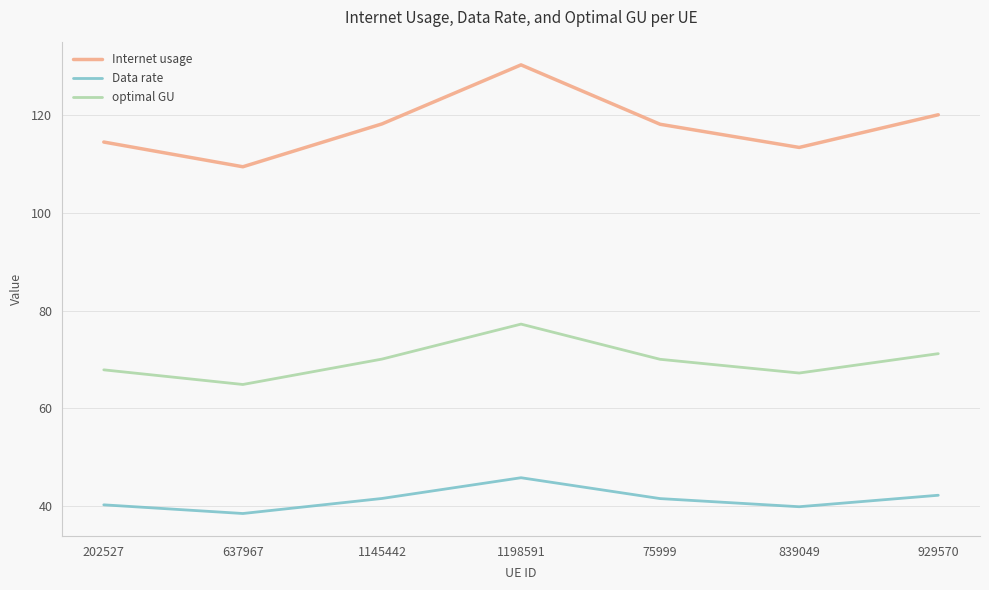

What is the total value across all series at 75999?

229.7